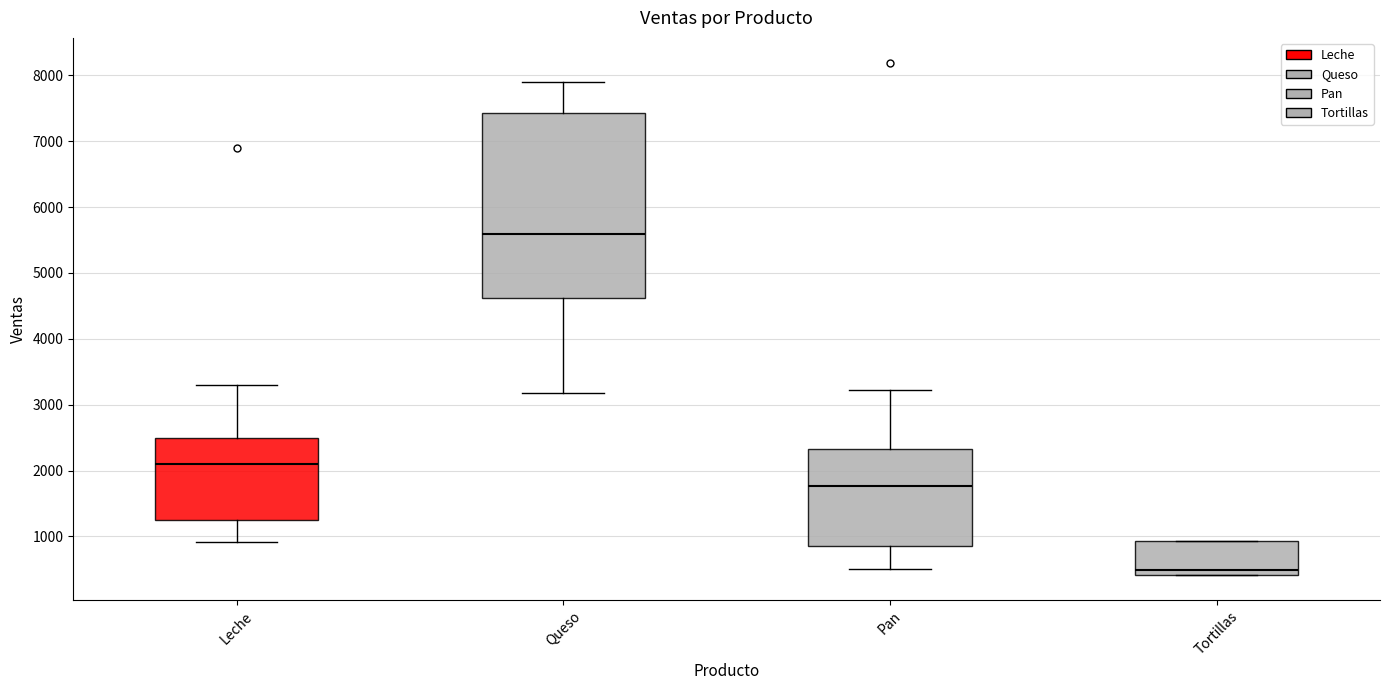

Reading left to right, read every box against the y-axis: the position of its median line, the range the box covers, and the ends of its whiskers. The values are not printed on the chart, so give them approximately, as read against the axis.

Leche: median 2100, box 1200 to 2500, whiskers 900 to 3300
Queso: median 5600, box 4600 to 7400, whiskers 3200 to 7900
Pan: median 1800, box 900 to 2300, whiskers 500 to 3200
Tortillas: median 500, box 400 to 900, whiskers 400 to 900